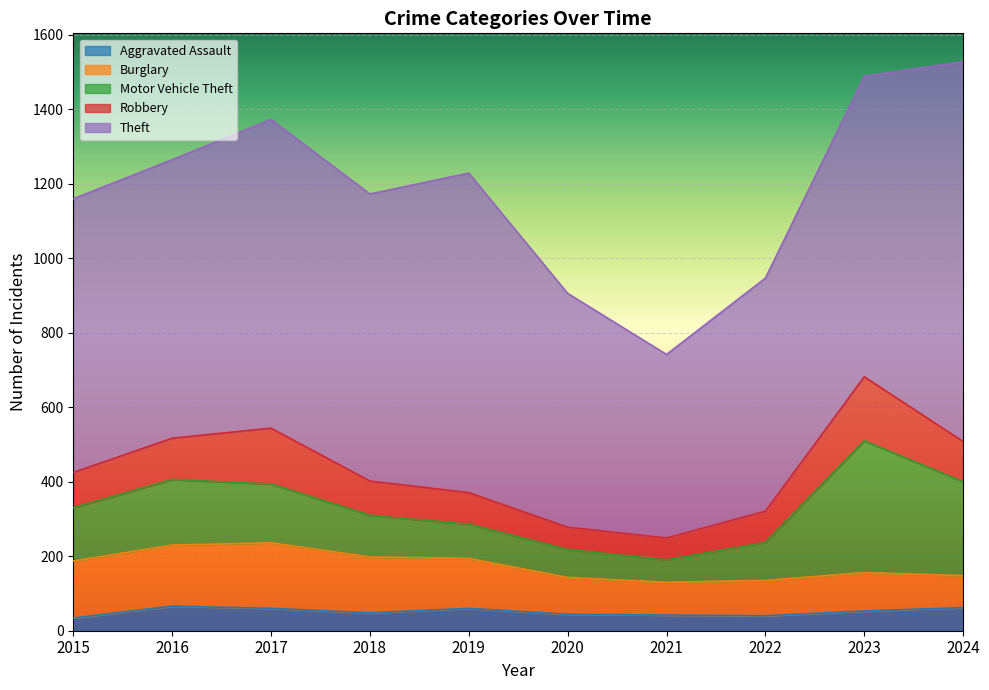

What is the spread (max minus min) of values at 2019?

798